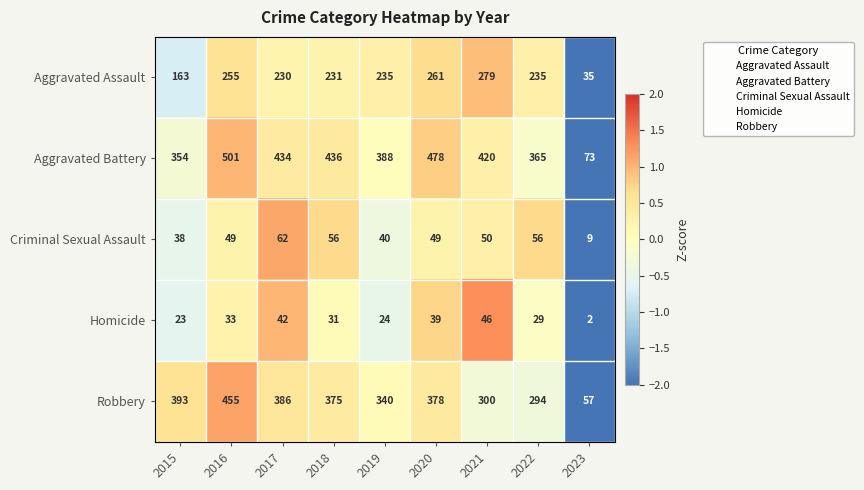

Rank the series by their maximum value, from lowest to highest.

Homicide, Criminal Sexual Assault, Aggravated Assault, Robbery, Aggravated Battery